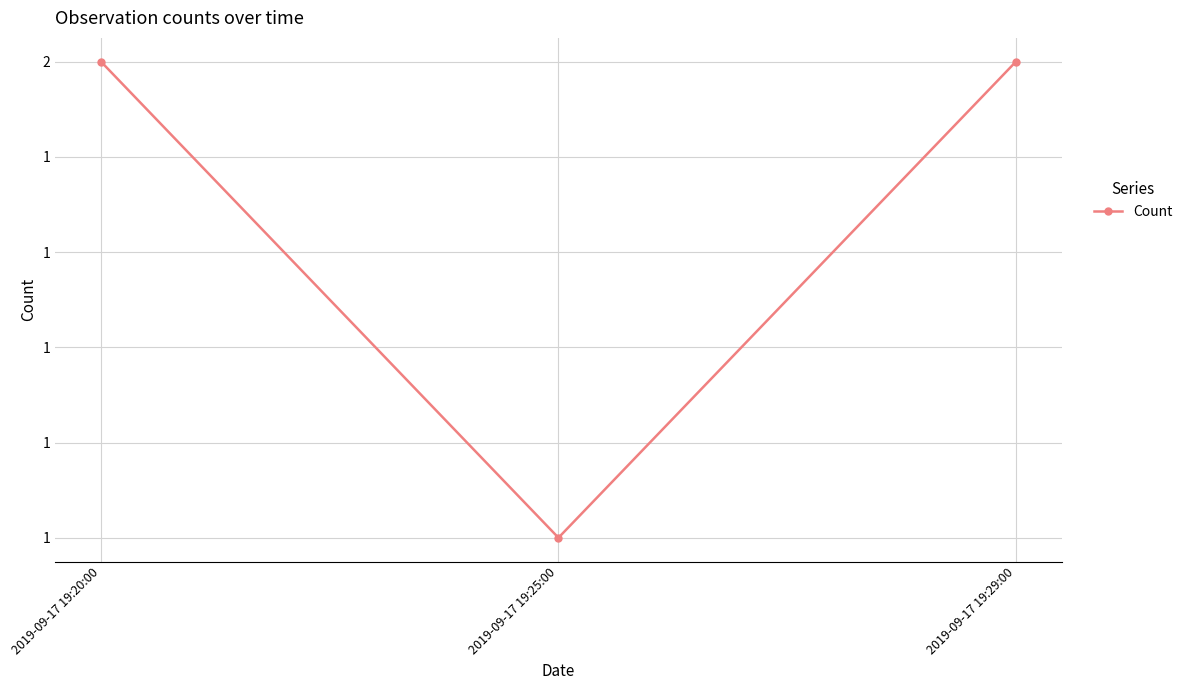

Does the chart have visible grid lines?

Yes